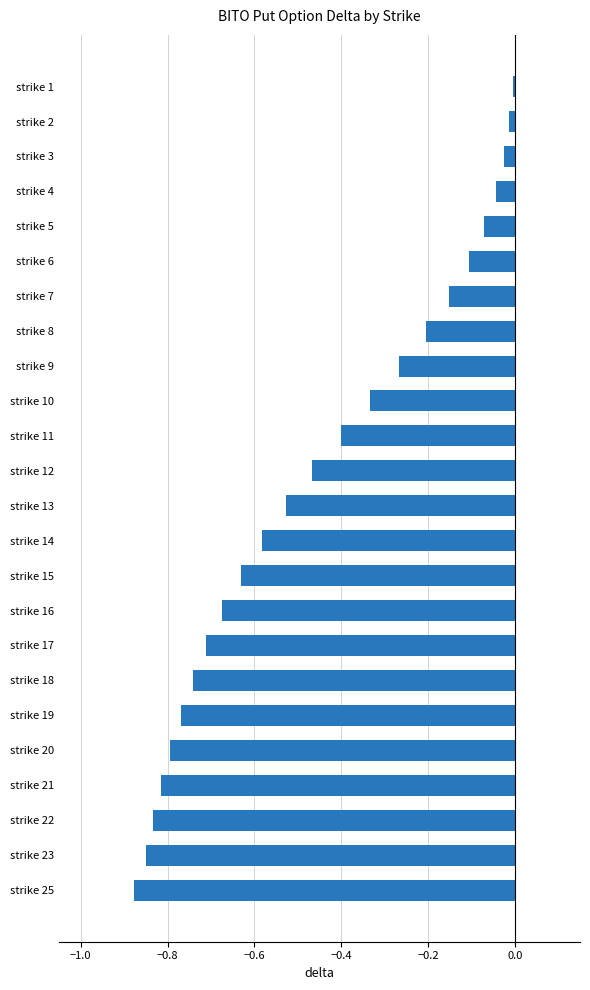

At which category does the chart reach its minimum across all series?

strike 25